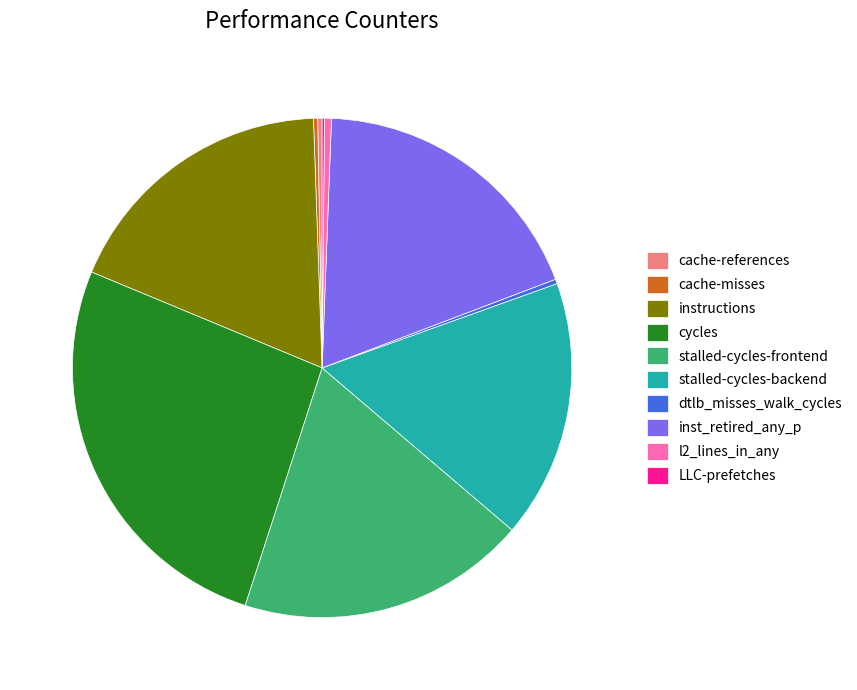

Which slice is the largest?

cycles